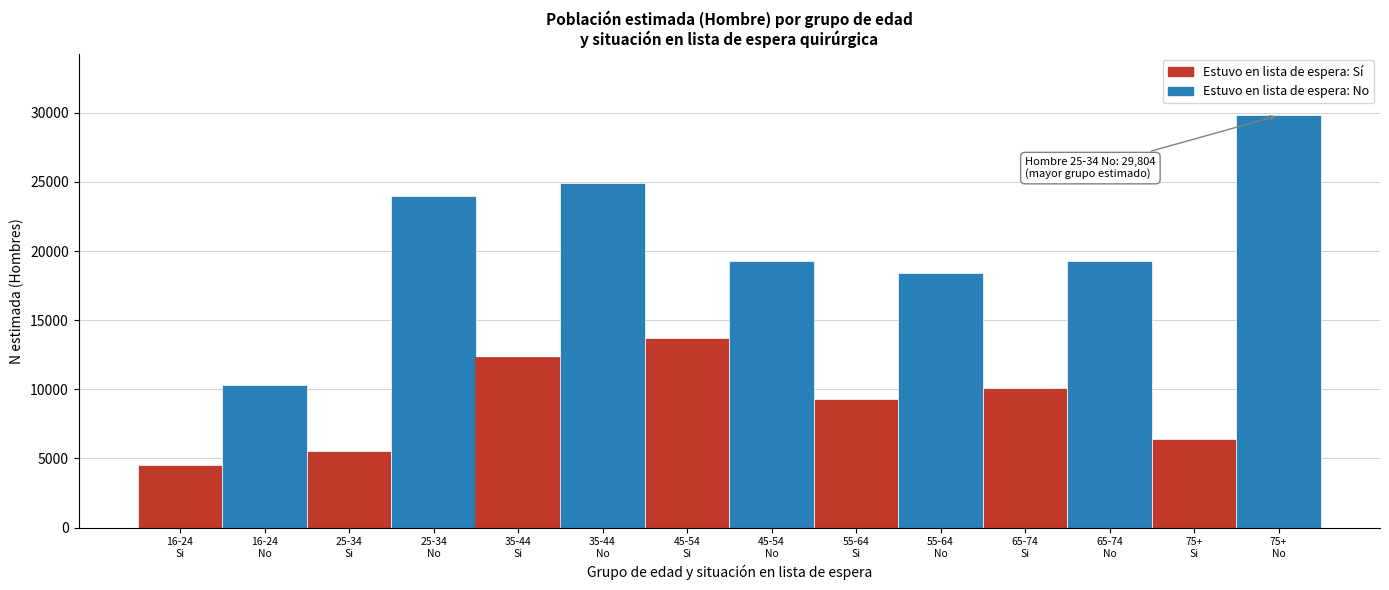

What is the value of the 6th bar from the left?

24944